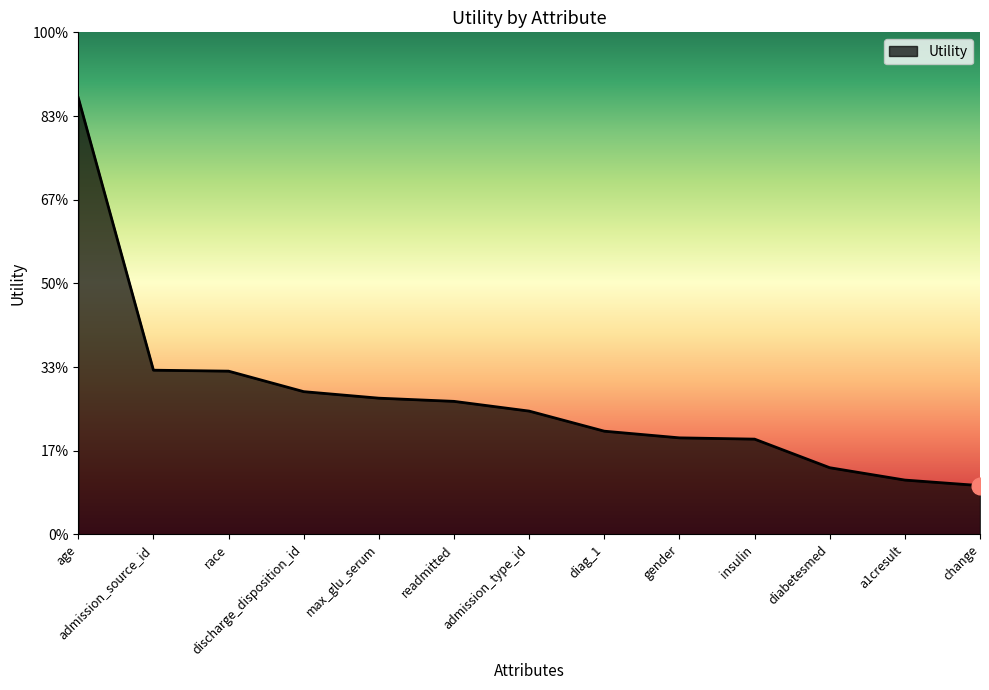

List the labels in order of value, smallest first.

change, a1cresult, diabetesmed, insulin, gender, diag_1, admission_type_id, readmitted, max_glu_serum, discharge_disposition_id, race, admission_source_id, age